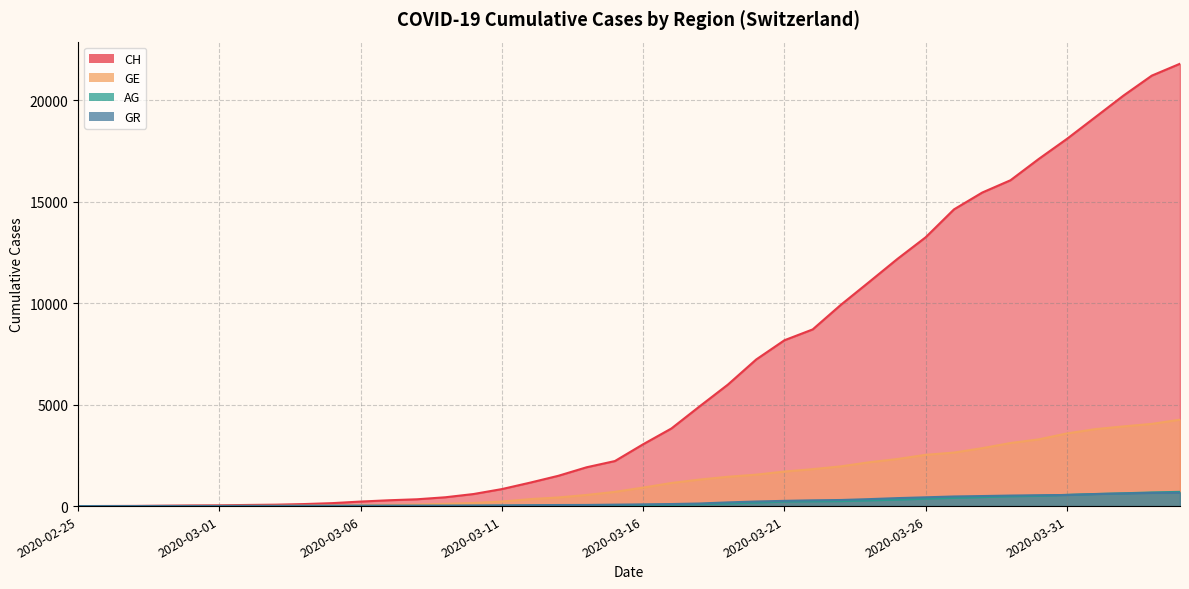

Is the value of GR at 2020-03-16 greater than the value of GE at 2020-03-02?

Yes